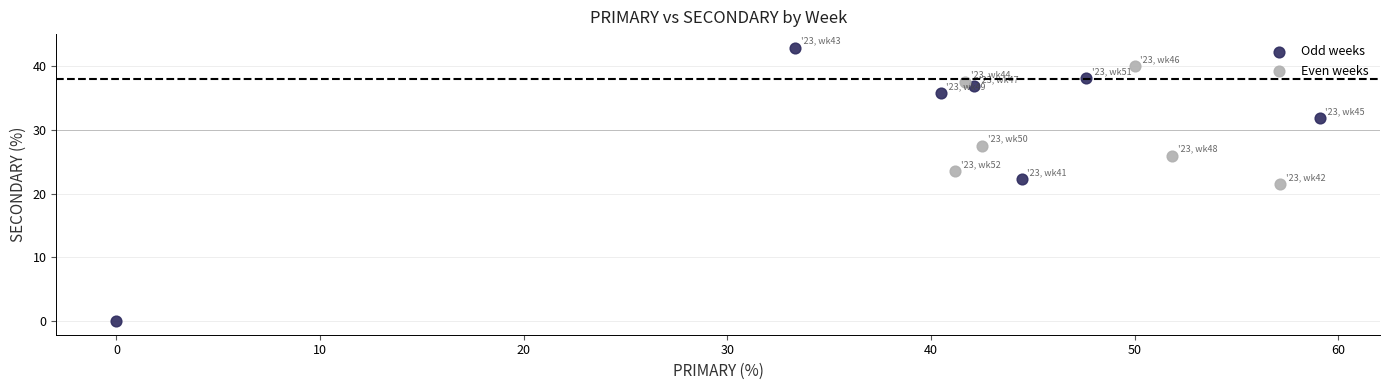

Which series reaches the minimum Y coordinate?

Odd weeks